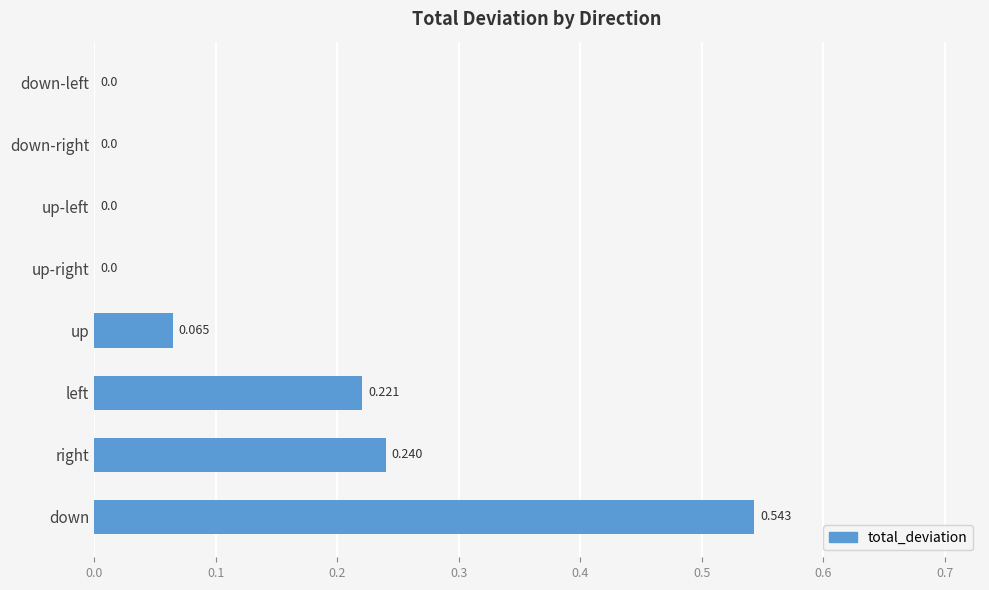

Between up-right and down, which is larger?

down